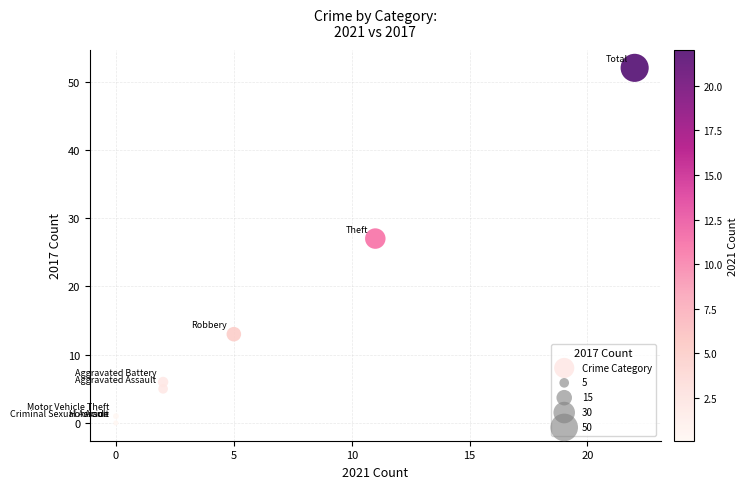

What Y value in the scatter plot is closest to 26?

27